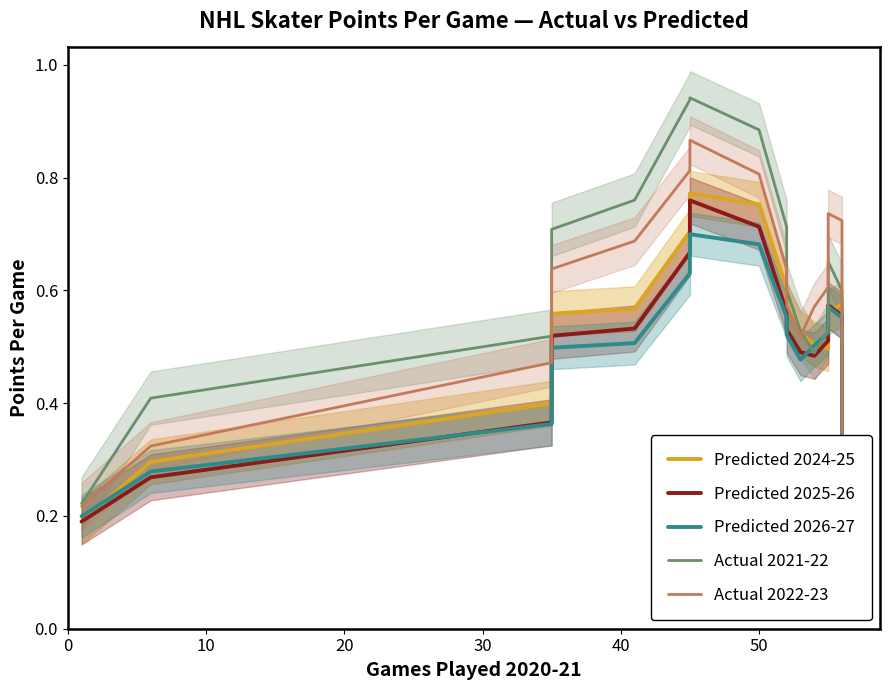

What are all the series names shown in the legend?

Predicted 2024-25, Predicted 2025-26, Predicted 2026-27, Actual 2021-22, Actual 2022-23